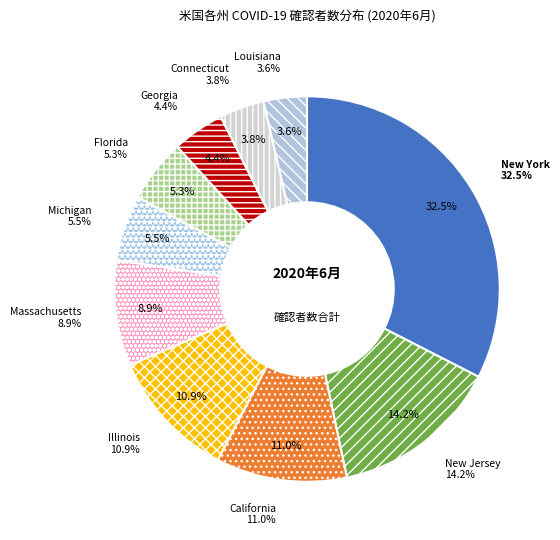

How many slices are in this pie chart?

10